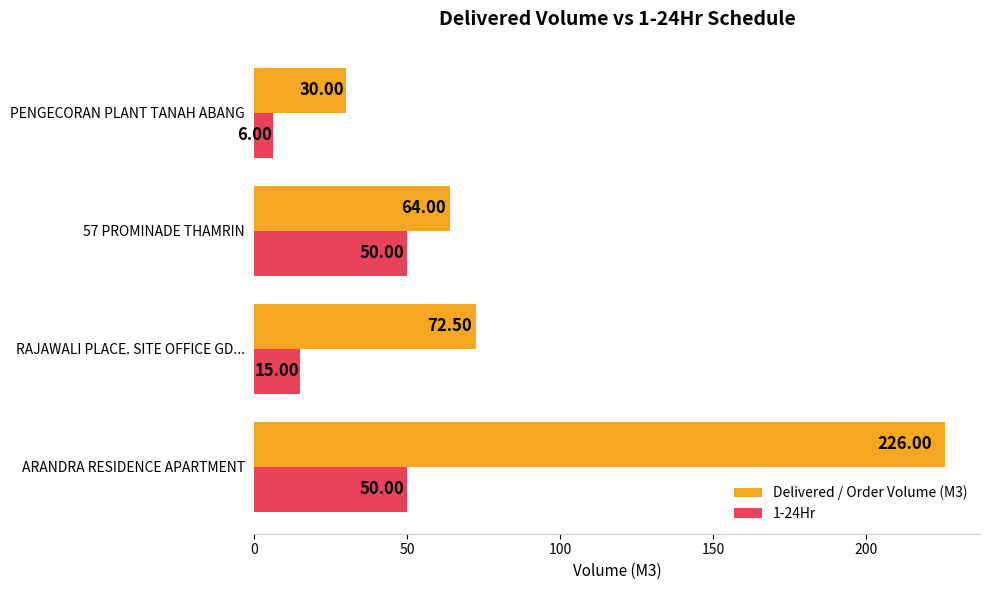

Rank the series by their maximum value, from lowest to highest.

1-24Hr, Delivered / Order Volume (M3)